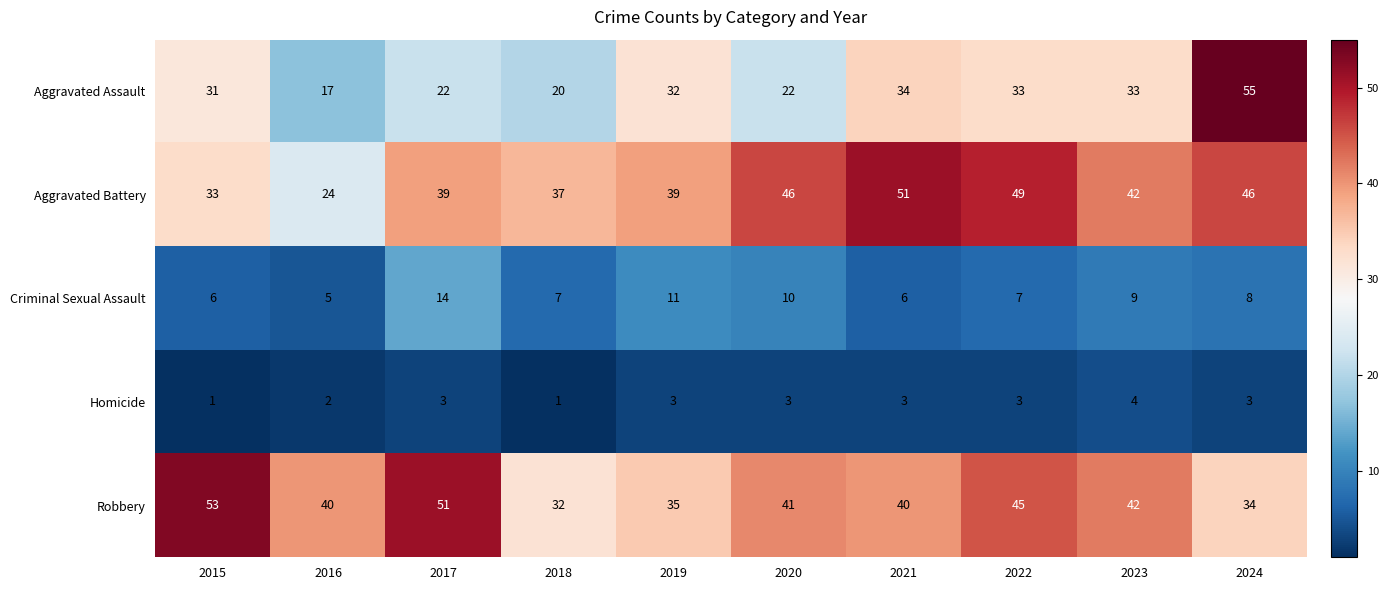

True or false: Aggravated Assault has a value of 34 at 2021.

True